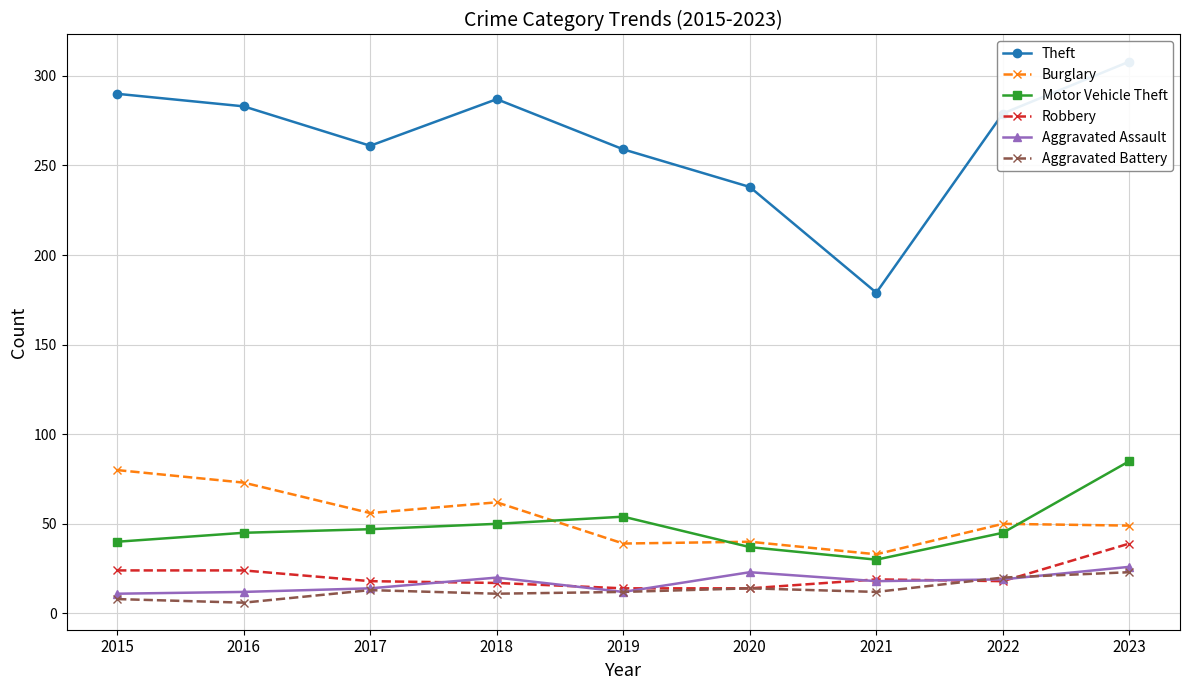

At how many categories does at least one series exceed 236?

8